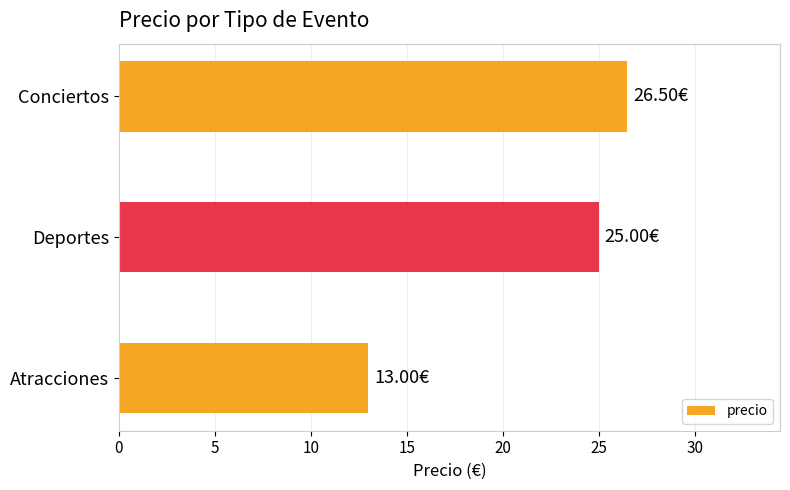

What is the change in value from Atracciones to Conciertos?

+13.5